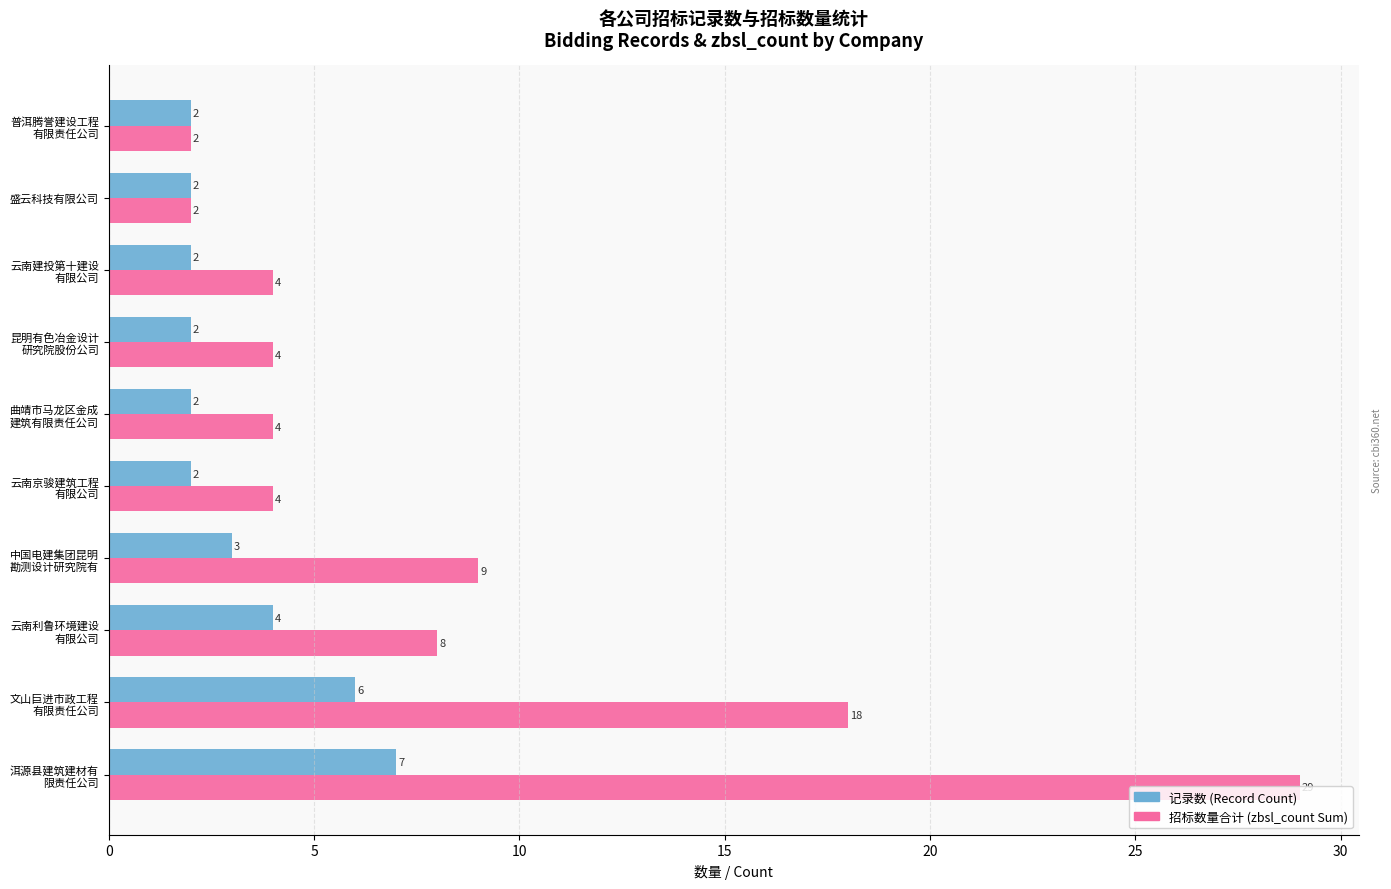

How many categories are shown in the chart?

10